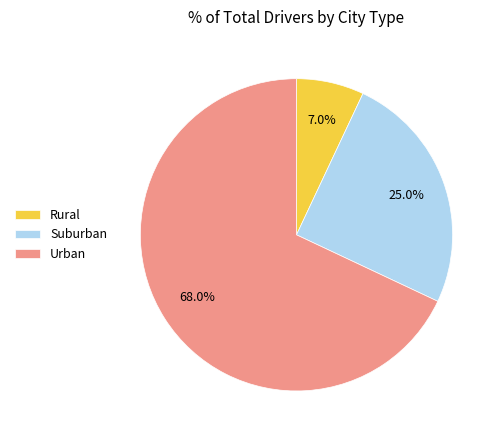

How many slices are in this pie chart?

3